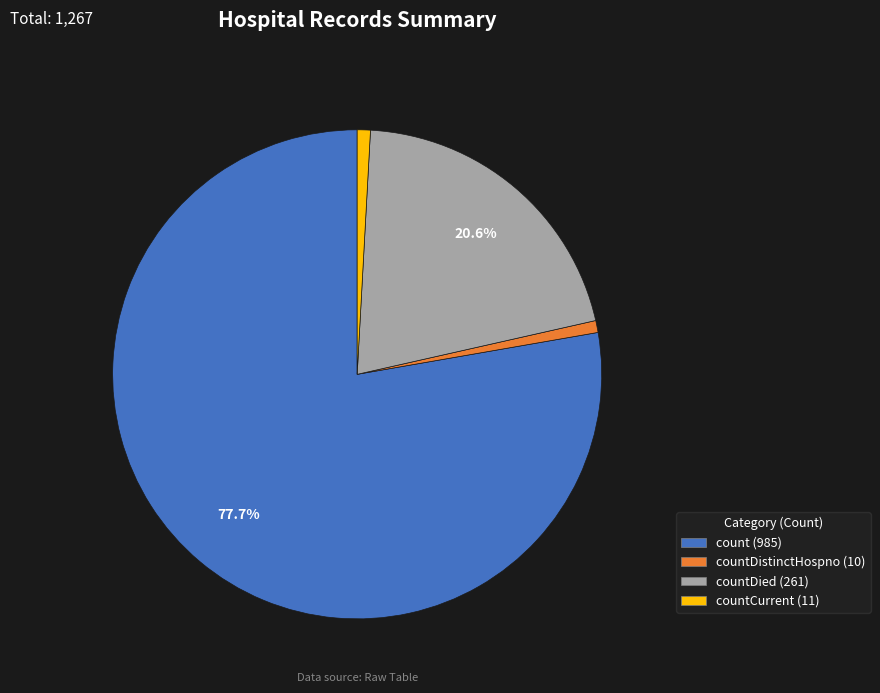

Is there any slice that represents more than half of the pie?

Yes